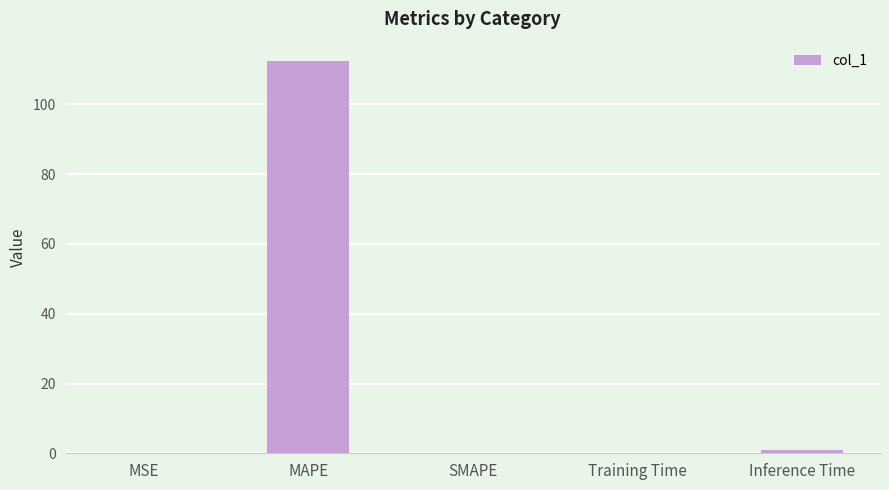

What is the maximum value shown in the chart?

112.4